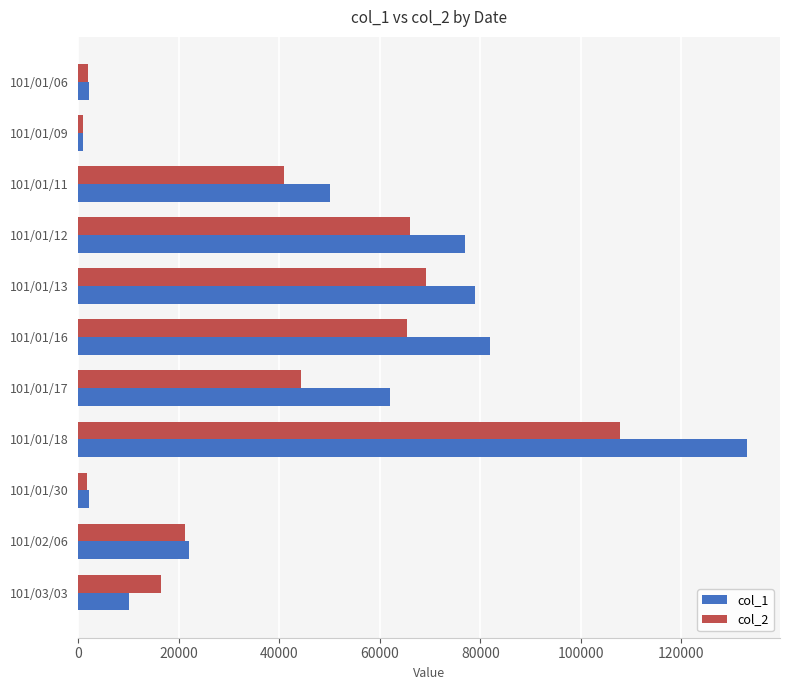

The value of col_1 at 101/01/18 is 133000. True or false?

True